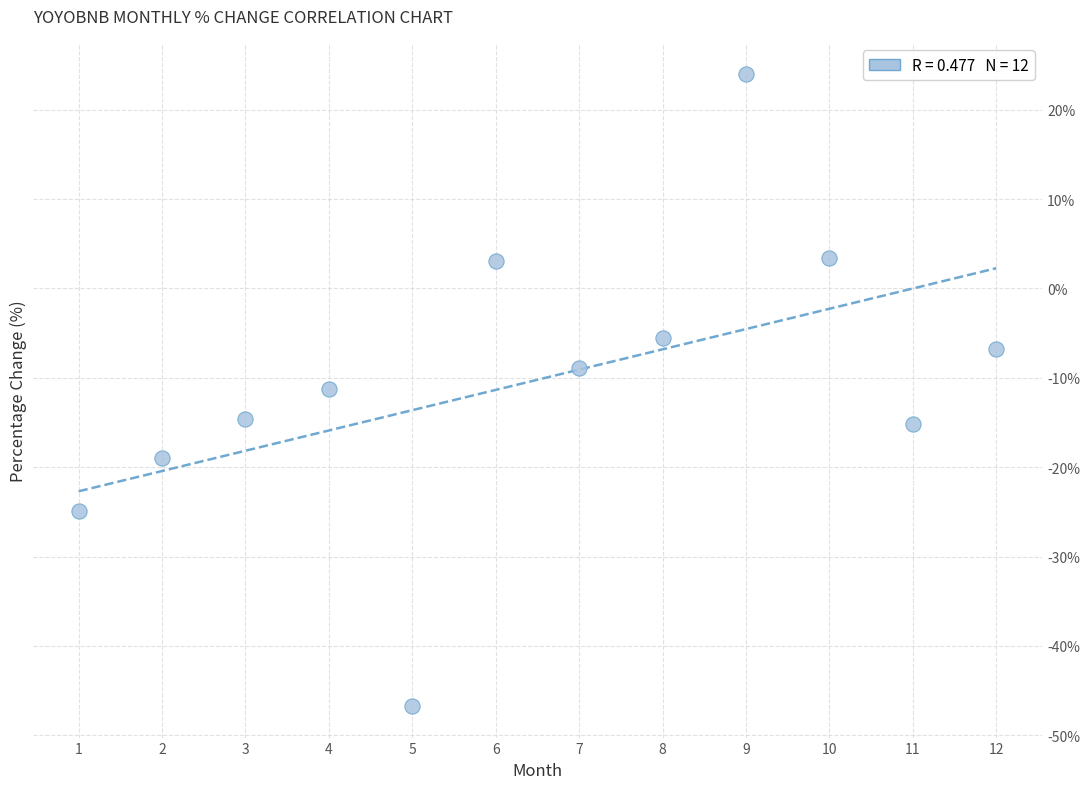

What is the range of X values (max minus min)?

11.0